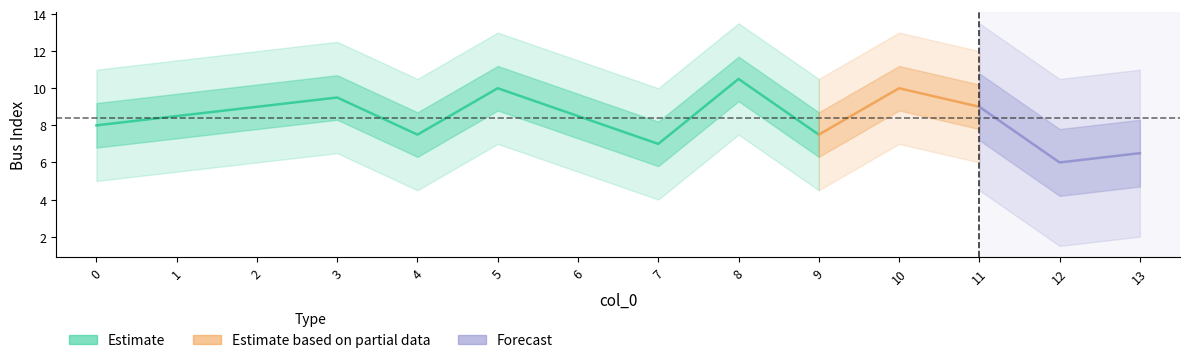

How many values in the from_bus series exceed 8?

5